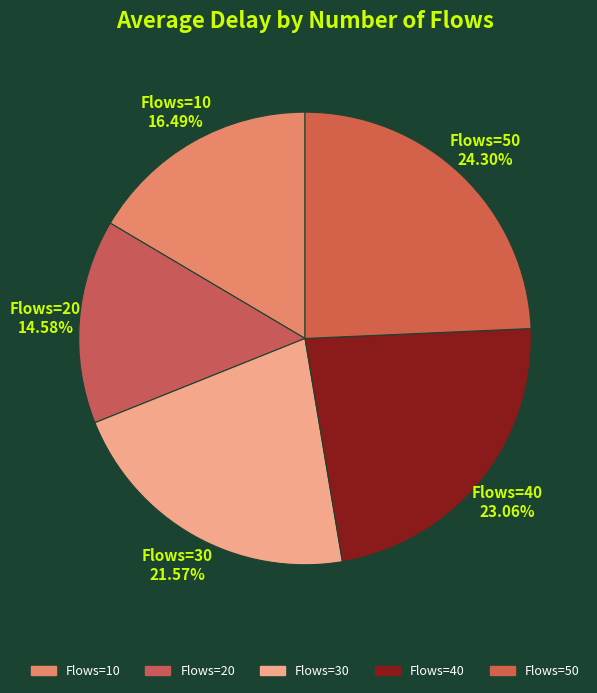

Which slice is the smallest?

Flows=20